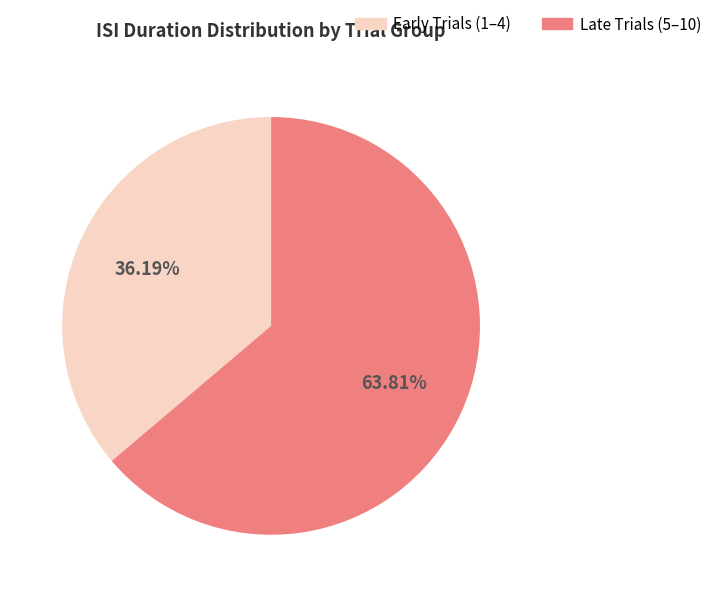

Count the number of slices in the pie.

2